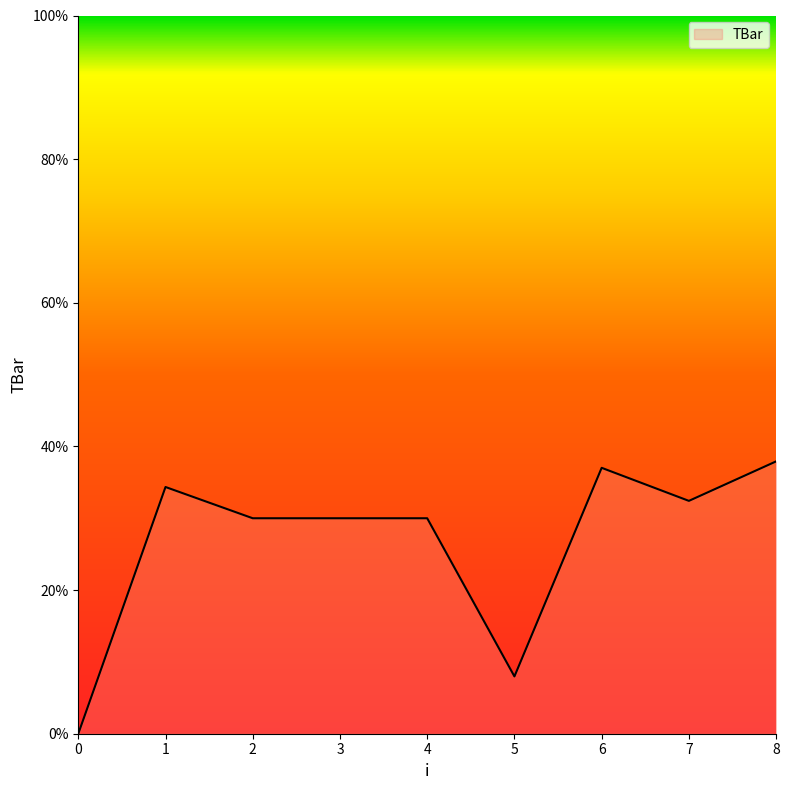

What is the maximum value shown in the chart?

37.9